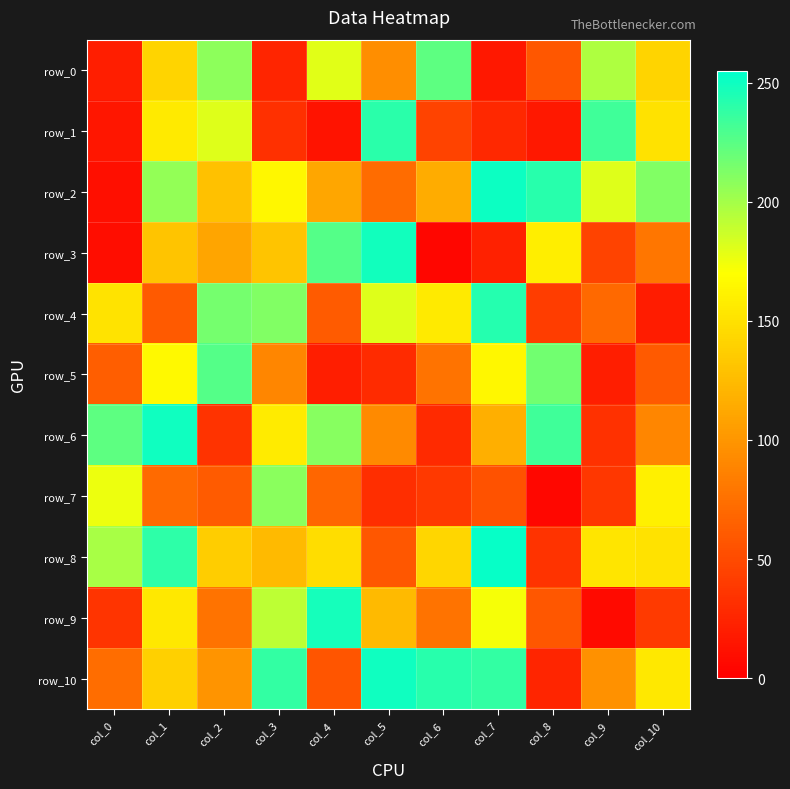

What is the difference between the second highest and minimum values in the row_1 series?

221